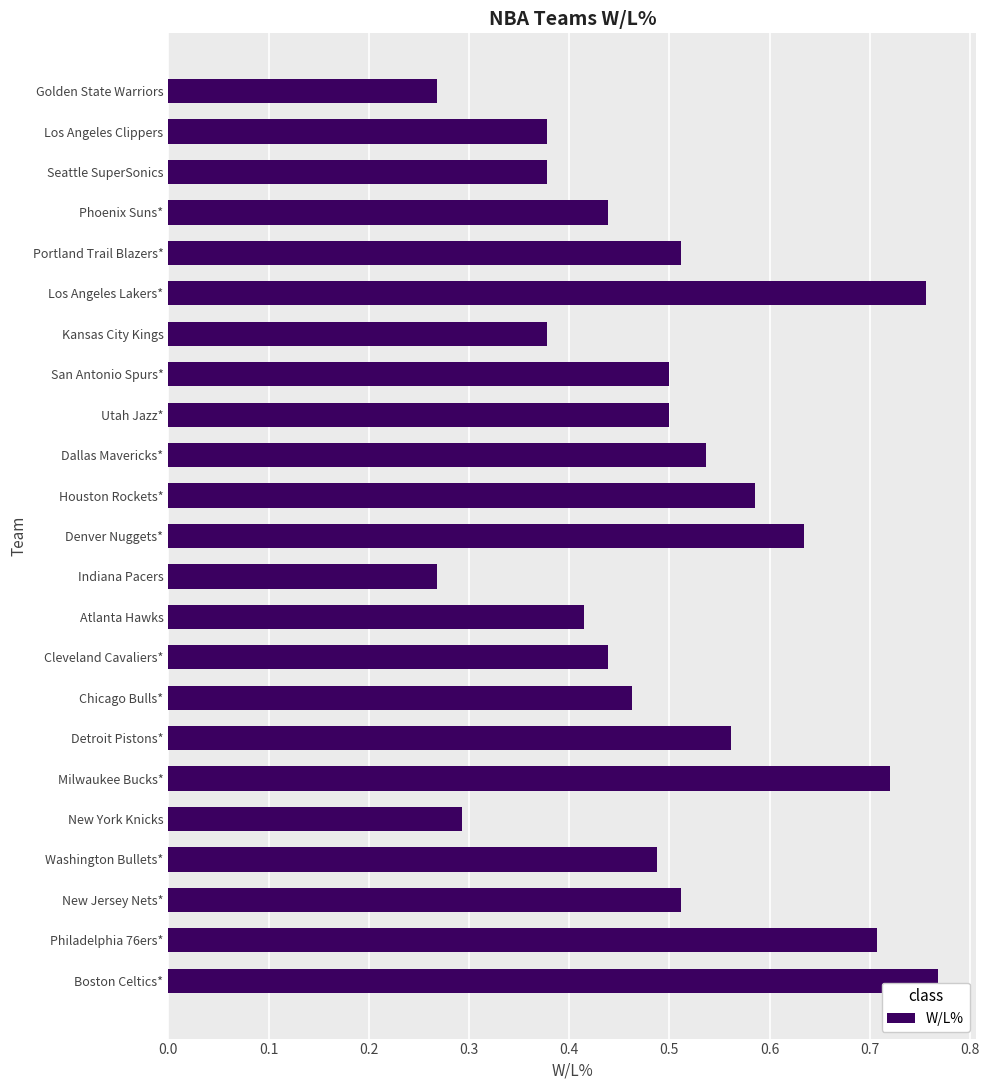

What is the change in value from Boston Celtics* to Kansas City Kings?

-0.4